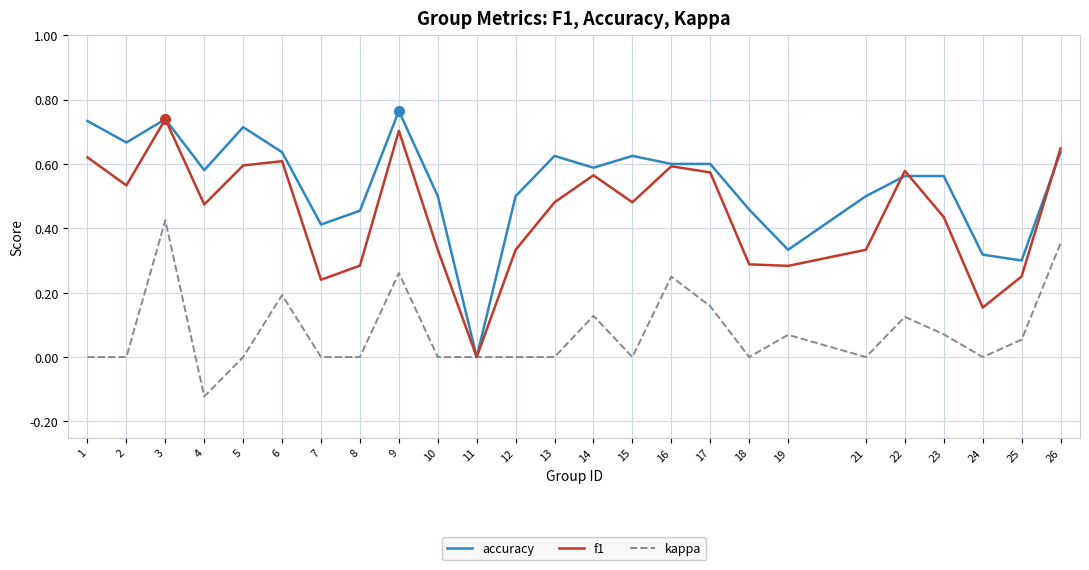

Which category has the highest value across all series?

9